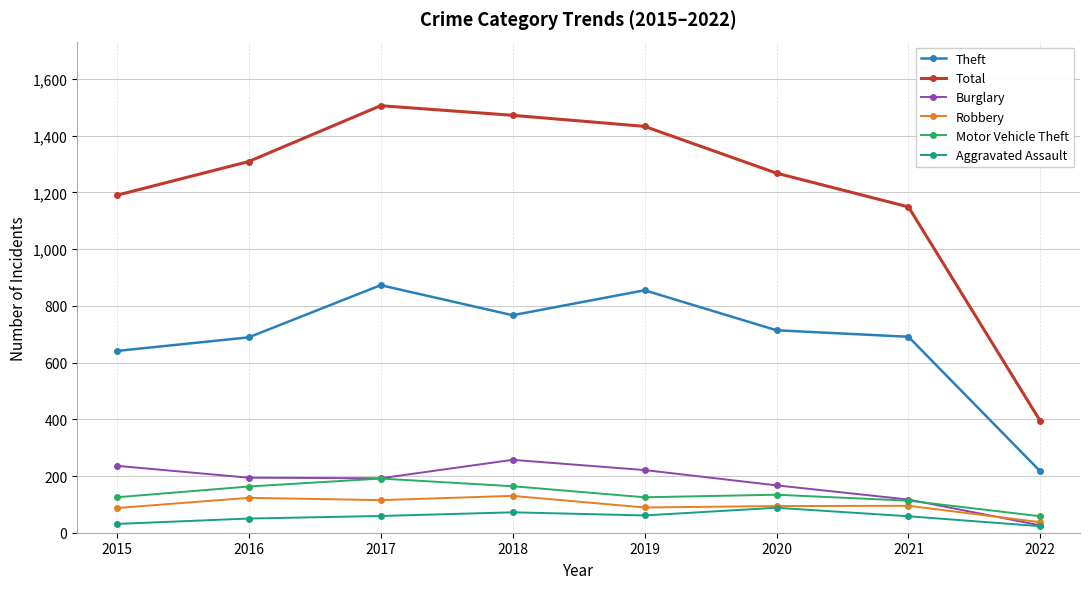

What is the sum of the Motor Vehicle Theft values at 2015 and 2017?

316